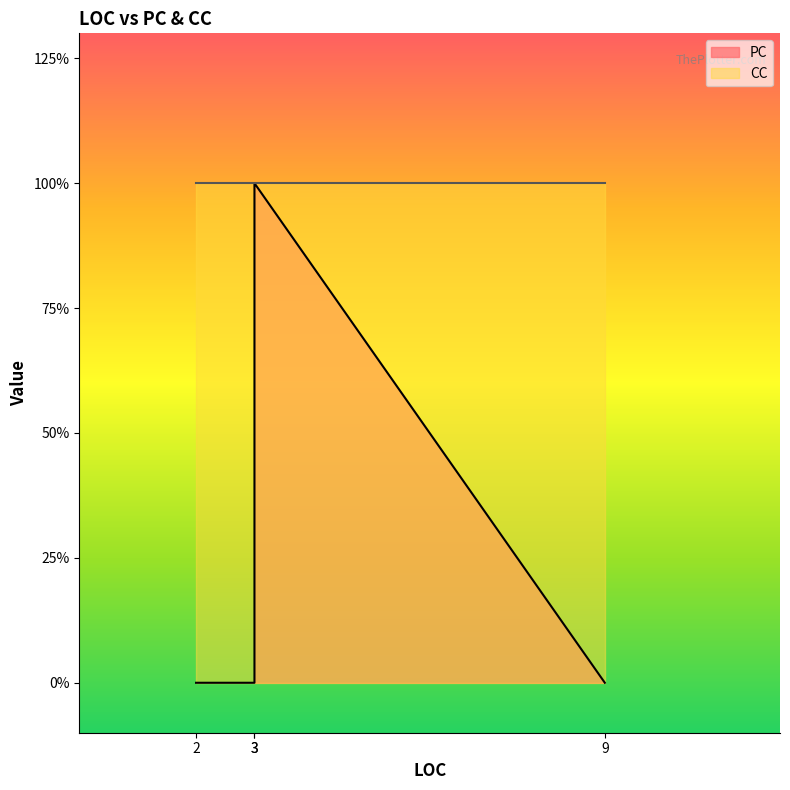

True or false: CC and PC cross at least once.

False